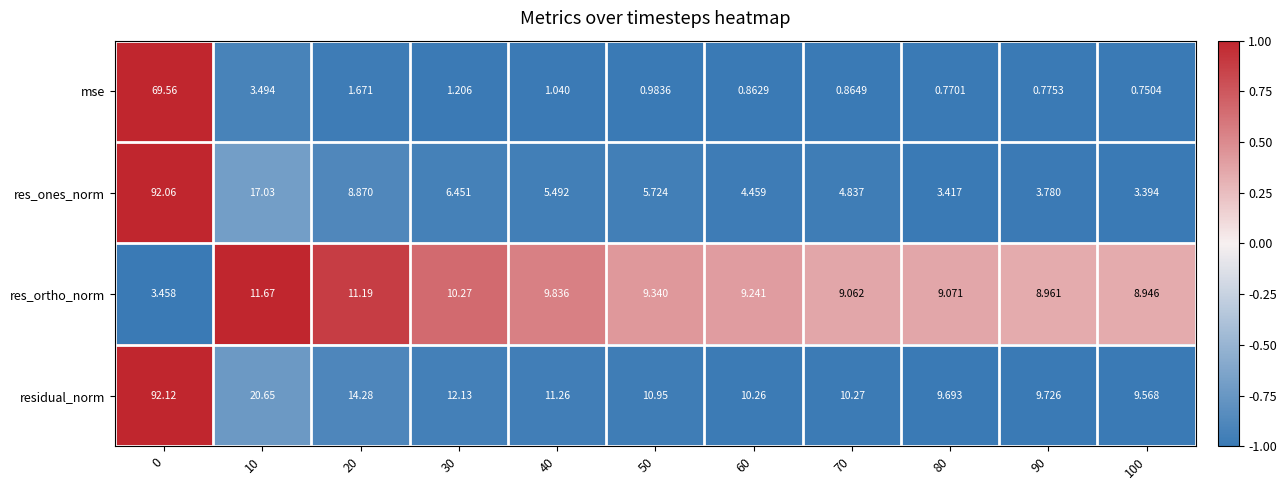

Between 0 and 40, which series saw the biggest shift?

res_ones_norm